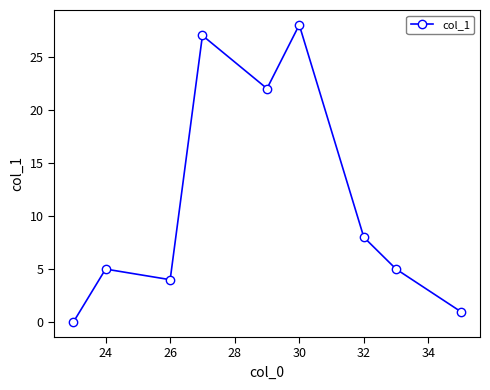

What is the sum of all values?

100